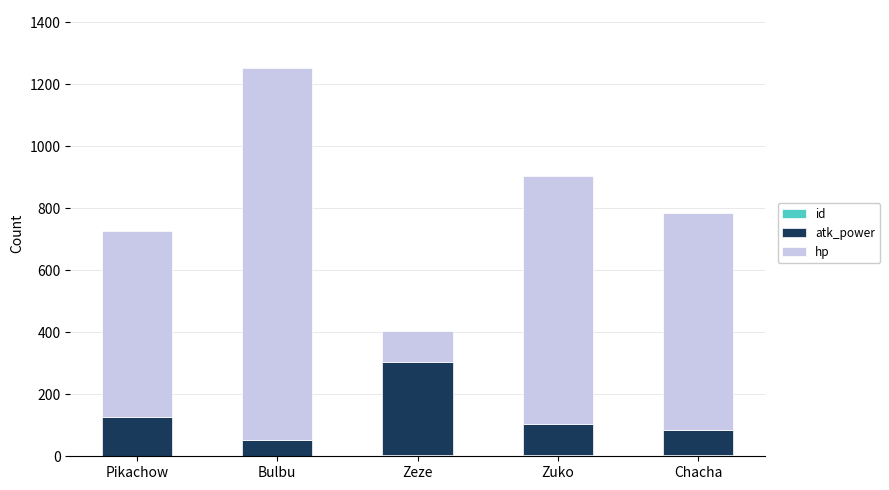

What is the difference between the maximum and second lowest values in the atk_power series?

220